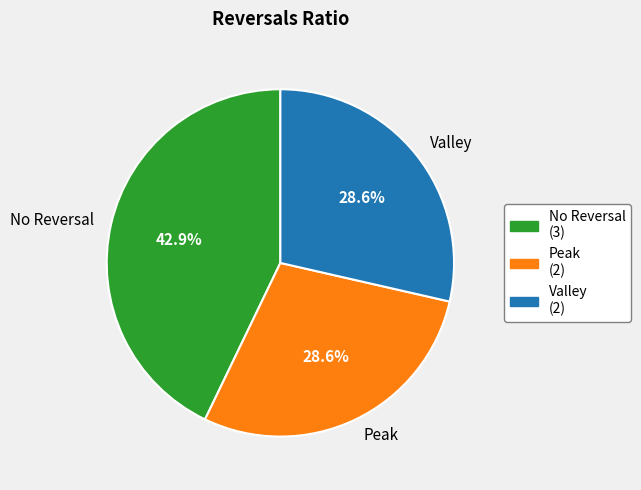

Does any single category account for the majority?

No